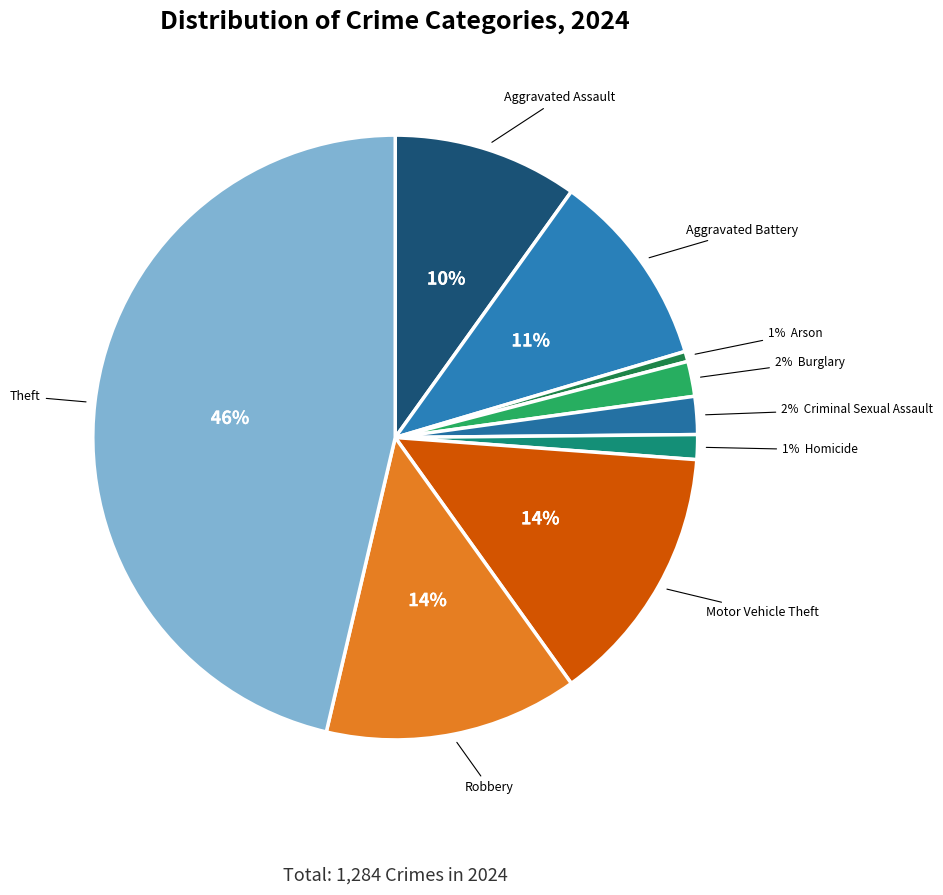

How many slices are in this pie chart?

9